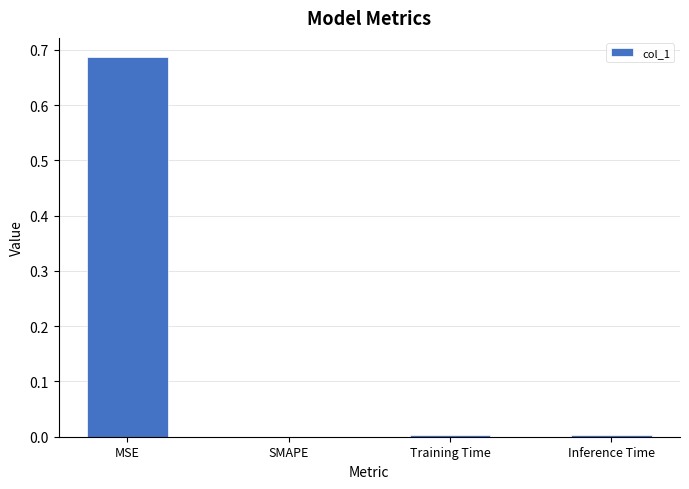

Is it true that the value at SMAPE is -0.2?

False